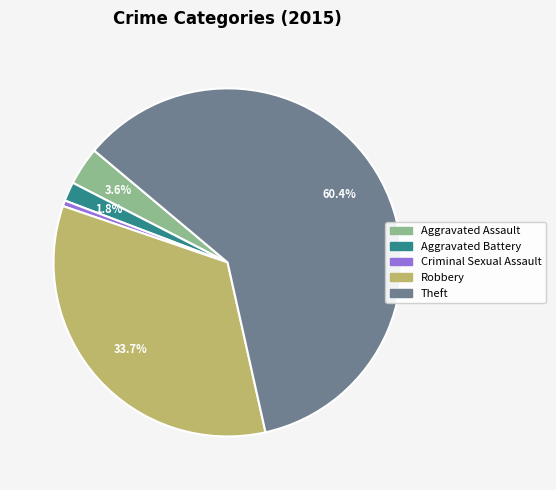

What is the largest slice in the pie chart?

Theft